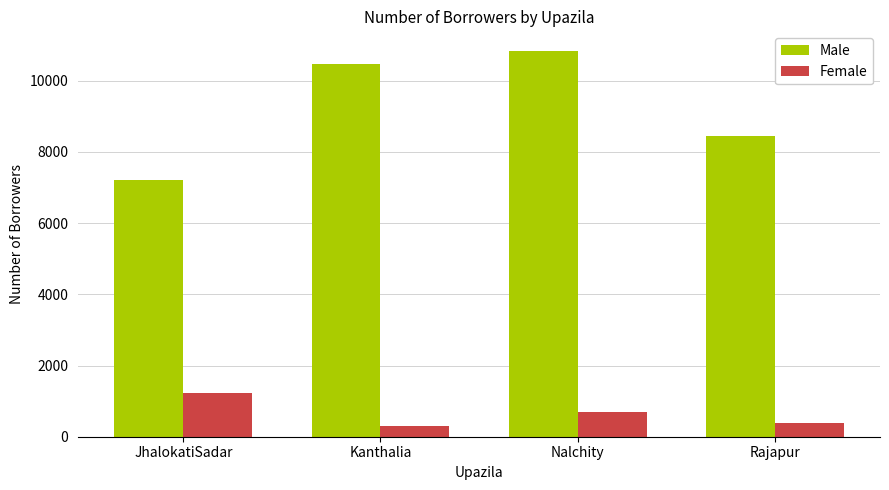

What position from the right is Nalchity?

2